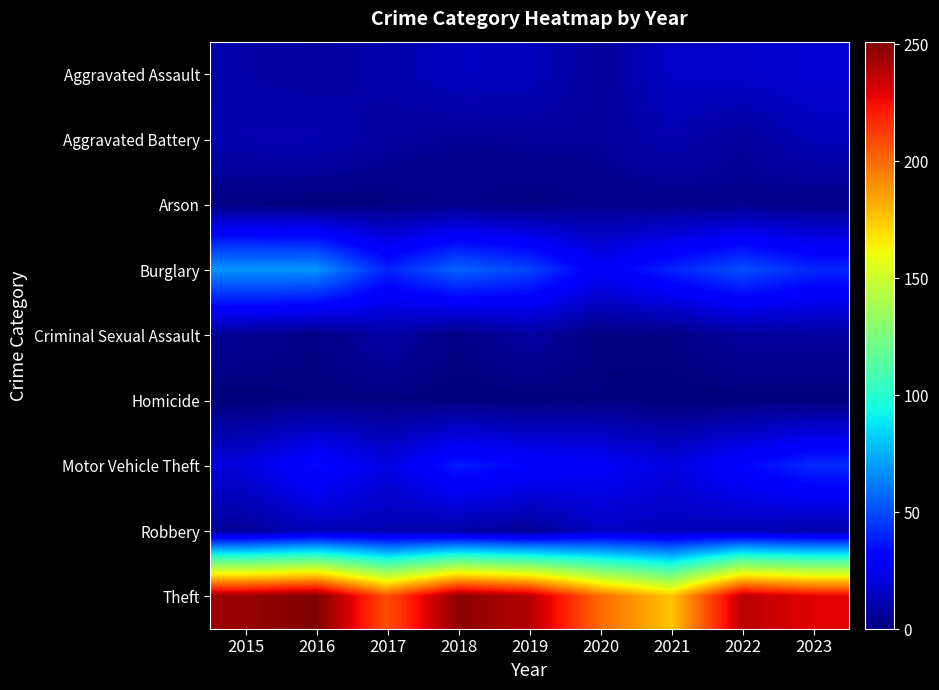

Which category has the lowest value across all series?

2016